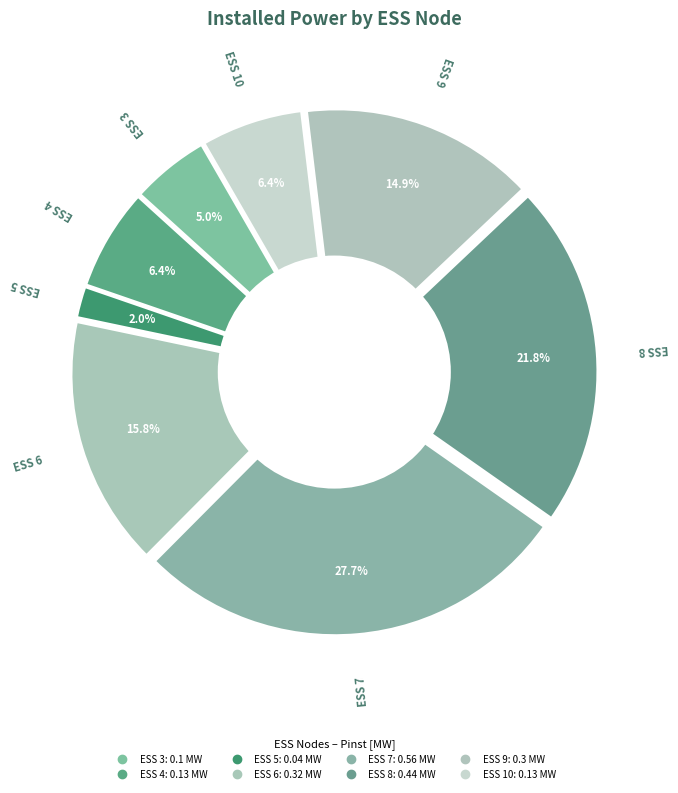

What percentage is the ESS 9 slice, to the nearest percent?

15%